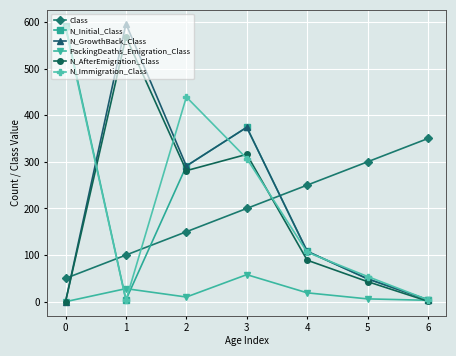

The value of N_Immigration_Class at 3 is 307. True or false?

True